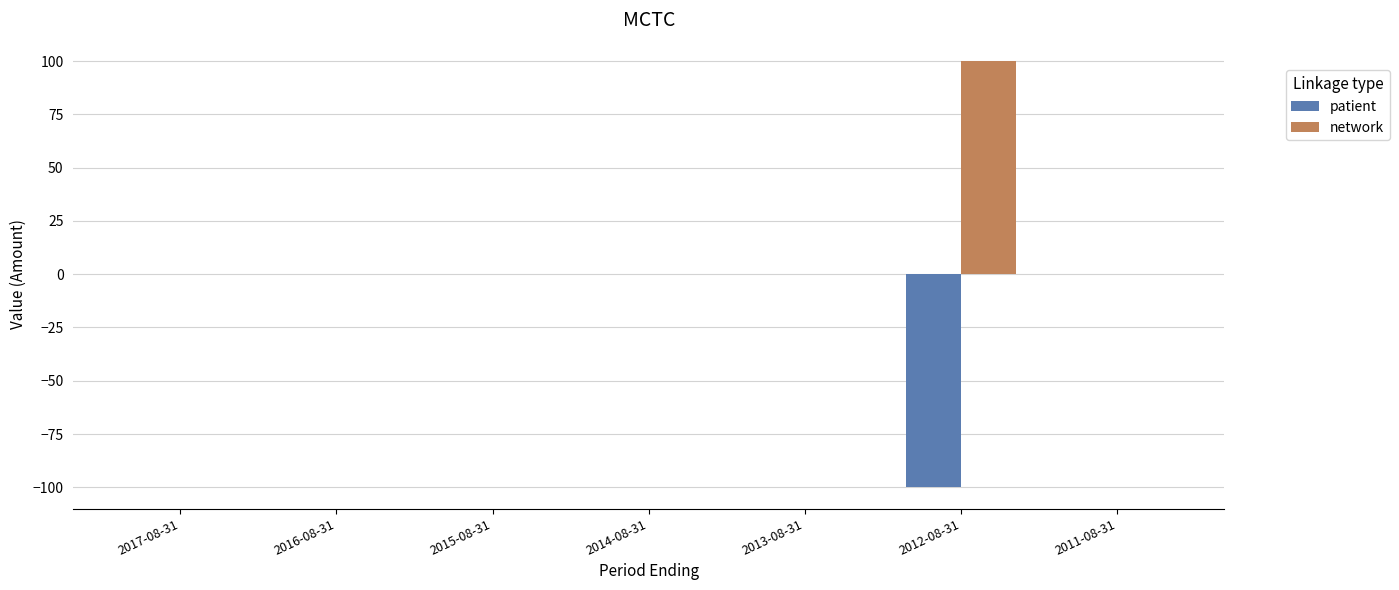

How many groups of bars are there?

7